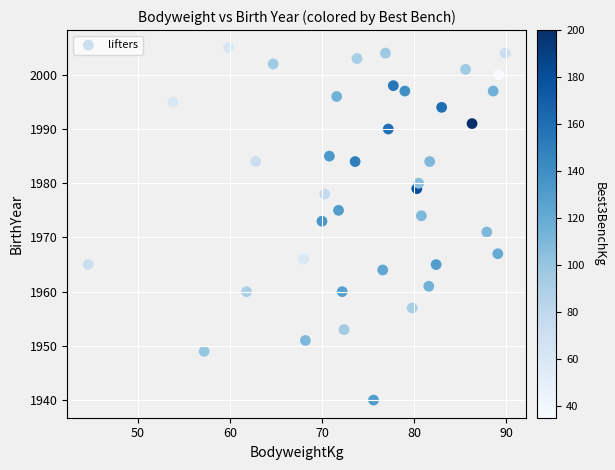

What is the range of Y values (max minus min)?

65